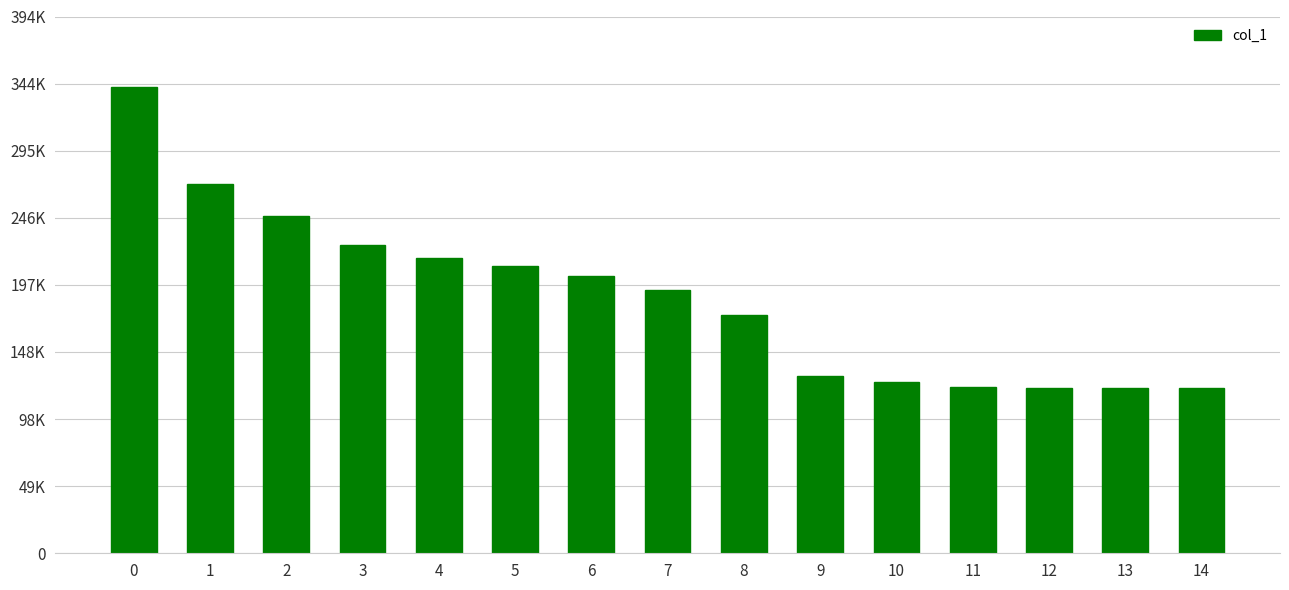

What is the value of the 4th bar from the left?

226276.6